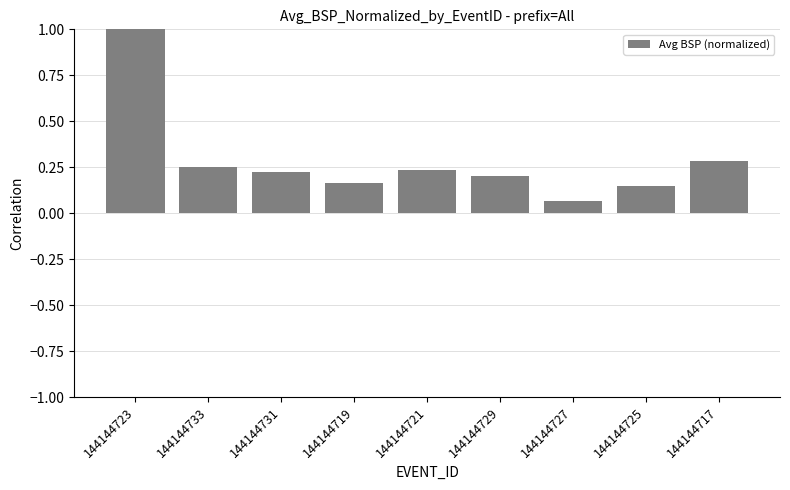

True or false: the data shows 0.3 at 144144717.

True